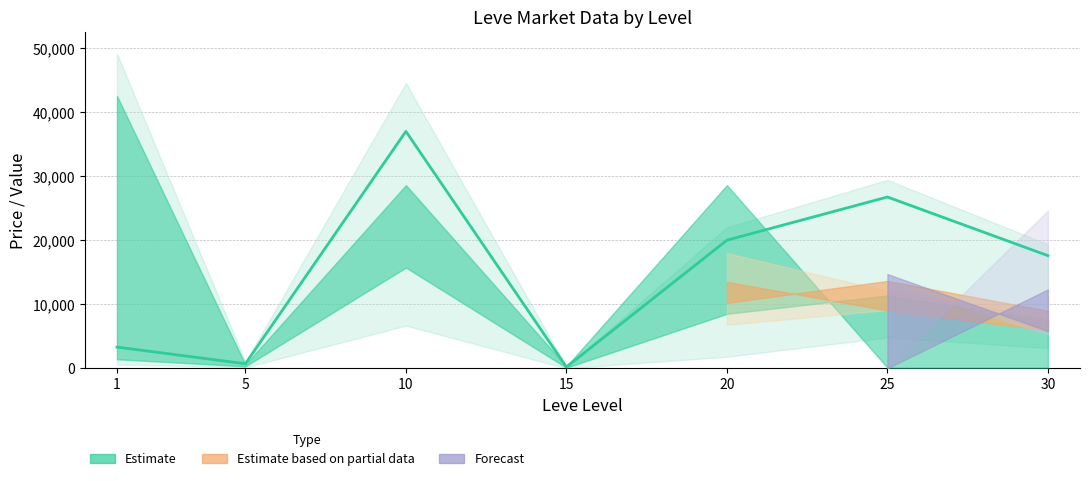

What is the difference between the highest and lowest values at 5?

898.0